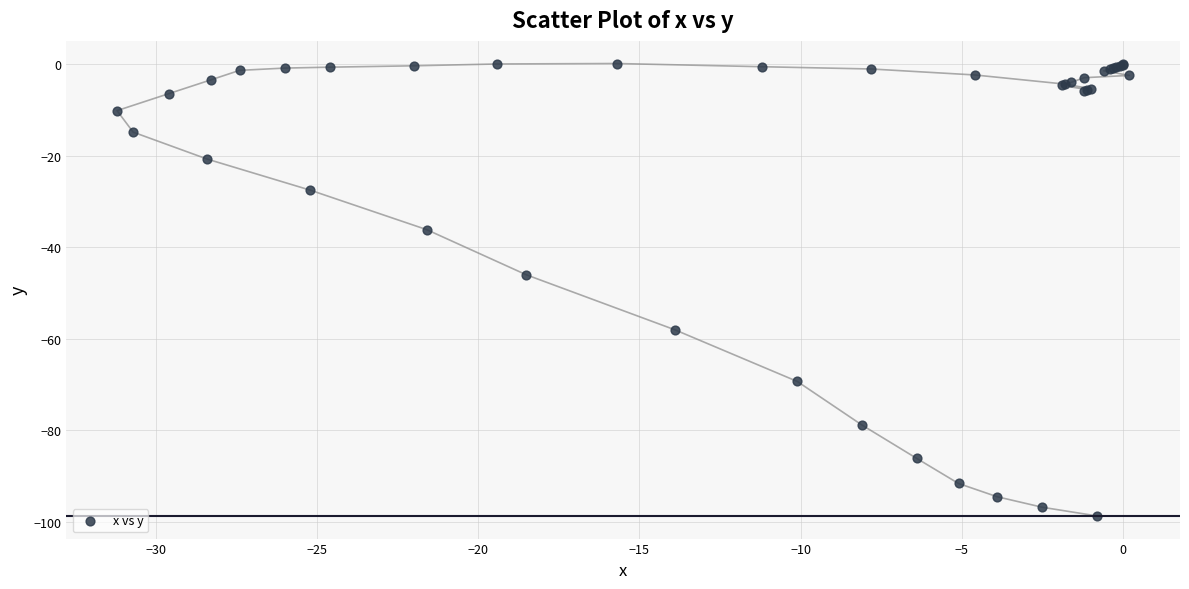

What Y value in the scatter plot is closest to -49?

-46.0